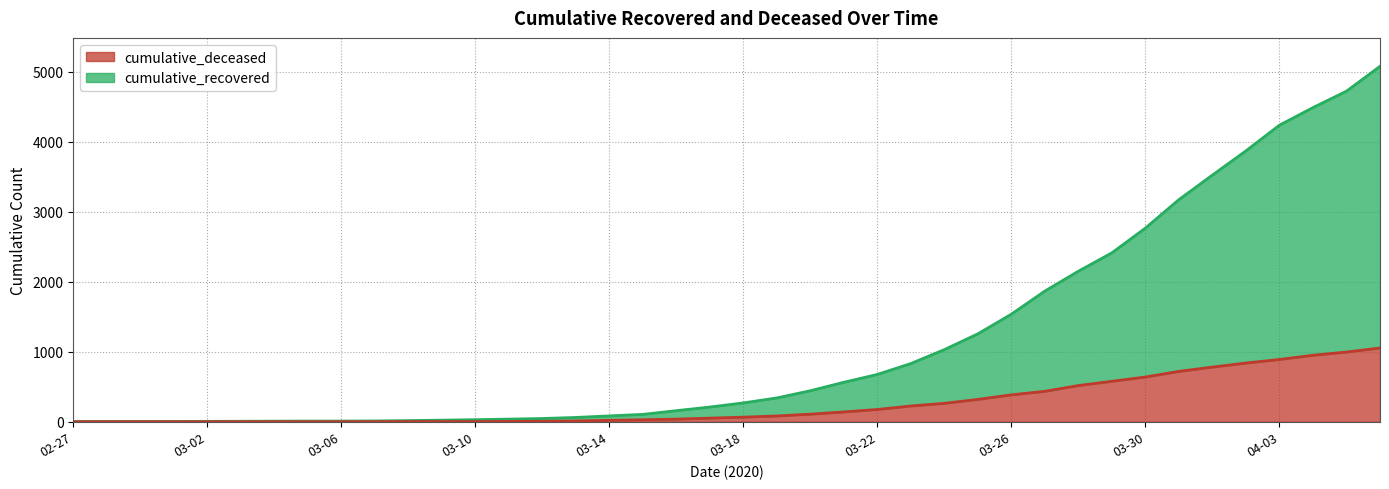

Which series has the largest total across all categories?

cumulative_recovered